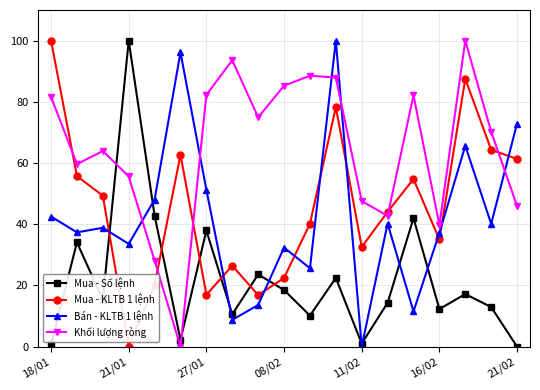

What is the maximum value for Bán - KLTB 1 lệnh?

100.0